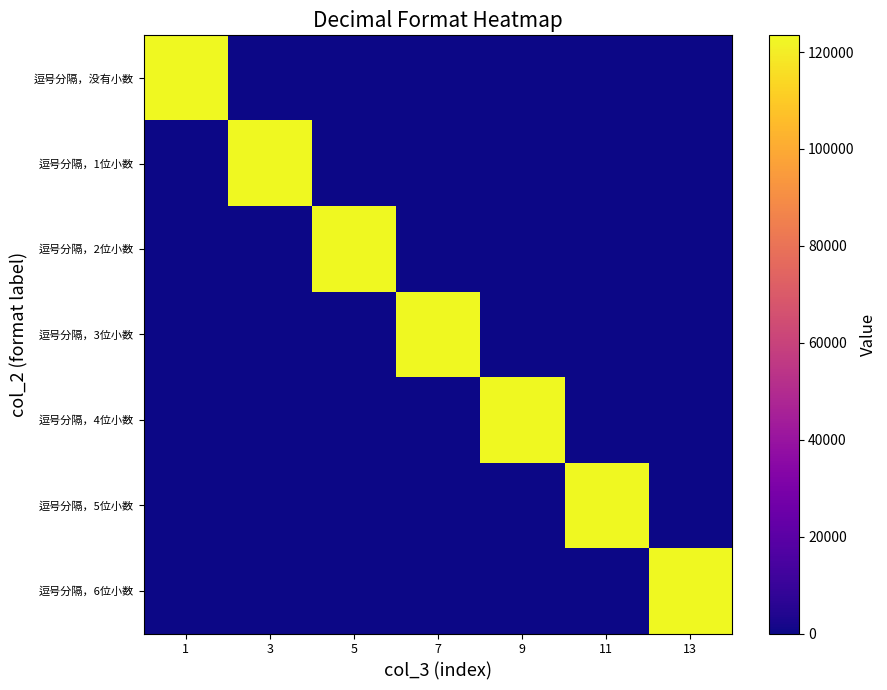

What is the smallest value displayed?

2.1